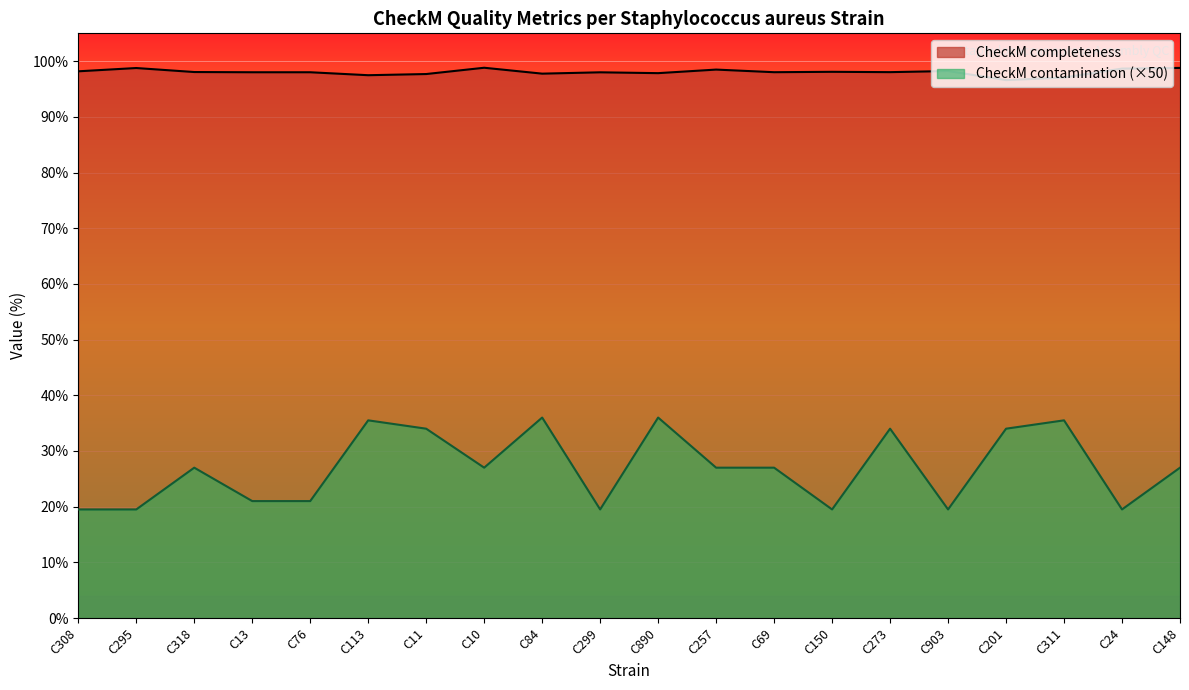

What is the highest value of the CheckM contamination series?

36.0